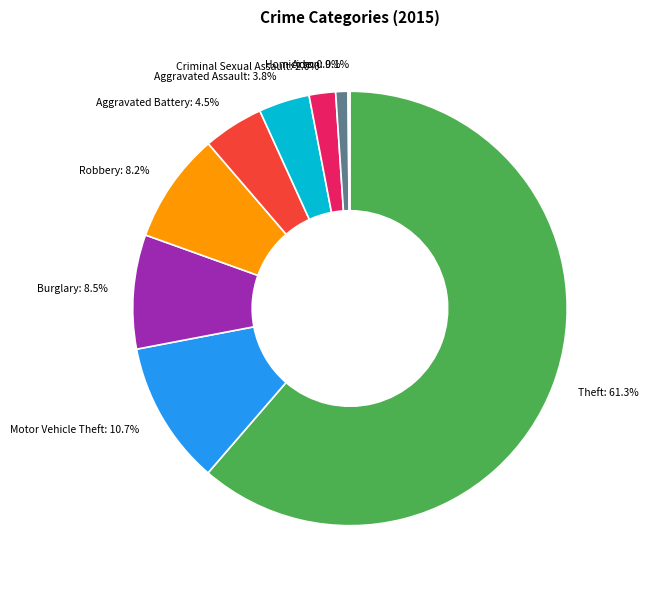

To the nearest percent, what is the difference between the largest and smallest slice percentages?

61%